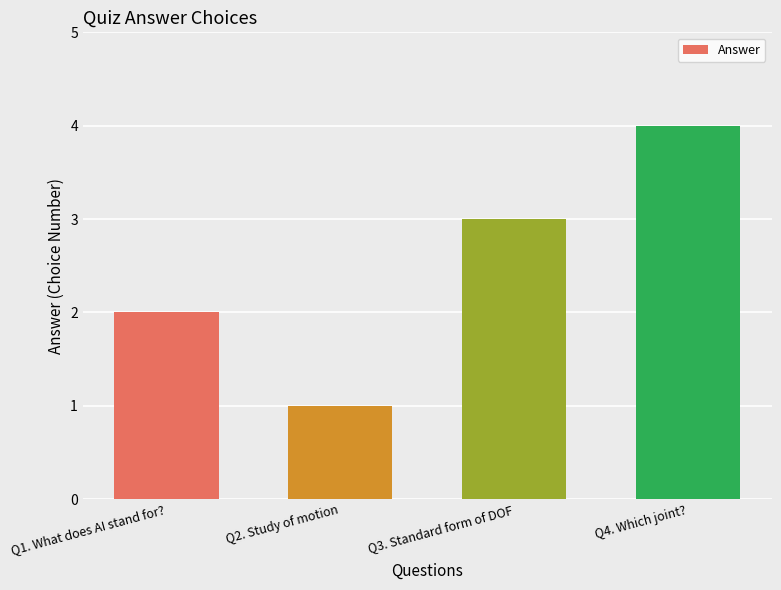

True or false: the data shows 3 at Q1. What does AI stand for?.

False